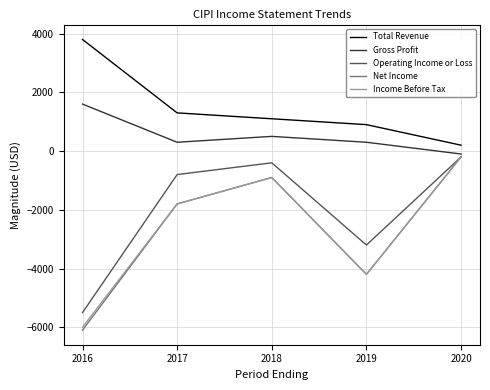

The value of Gross Profit at 2016 is 1600. True or false?

True